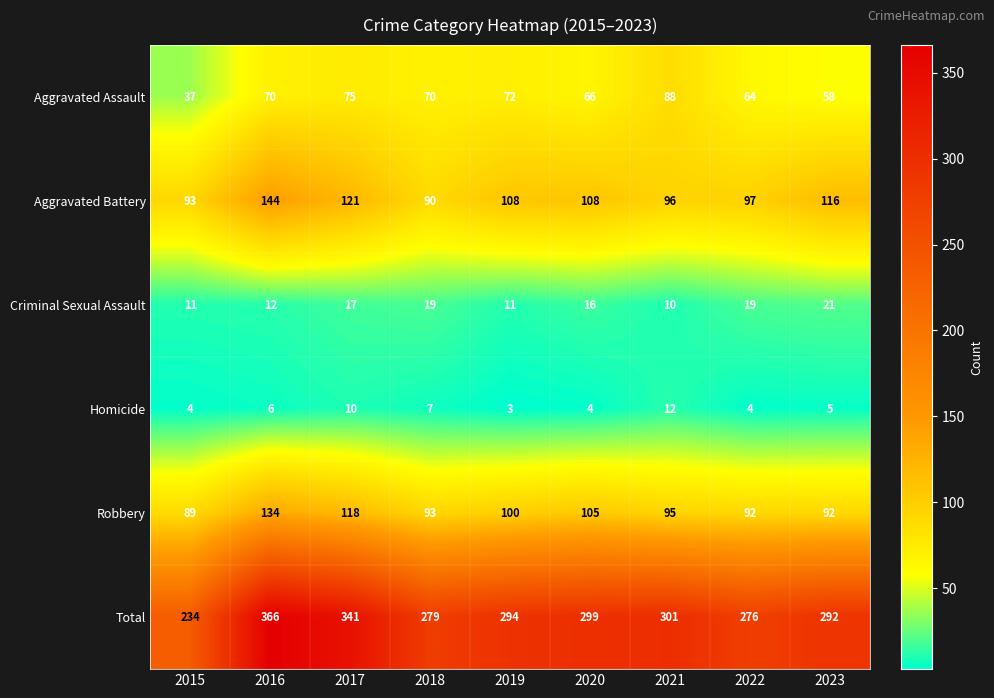

At which label is Homicide closest to 7?

2018